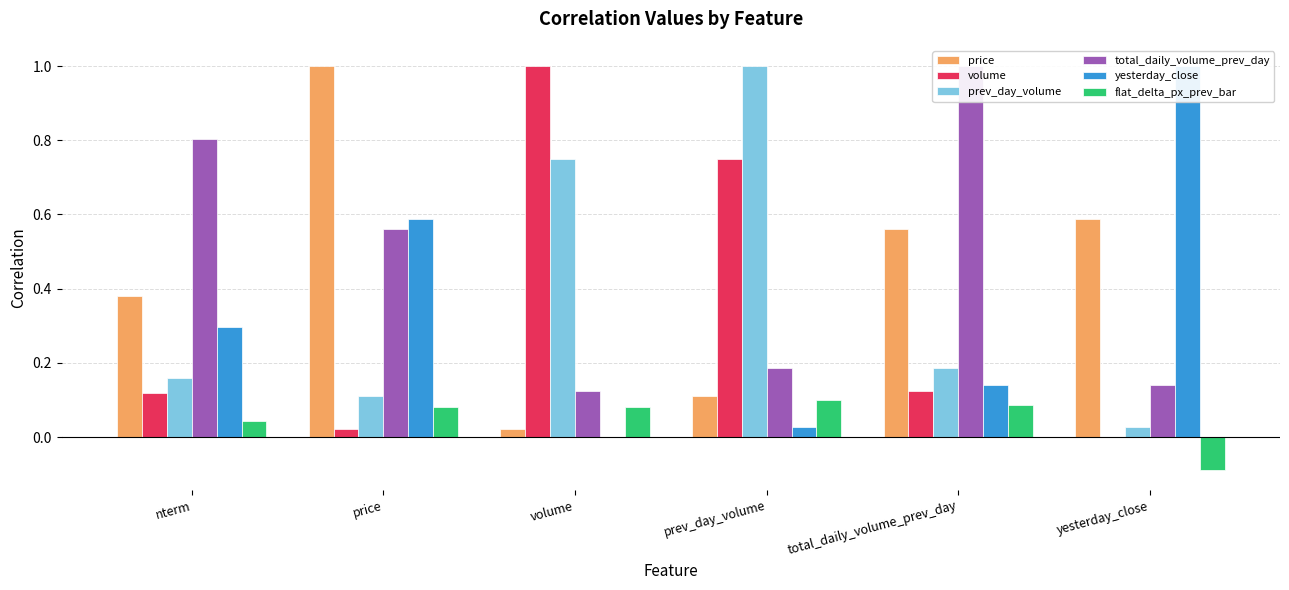

Which label corresponds to the largest value in the chart?

price